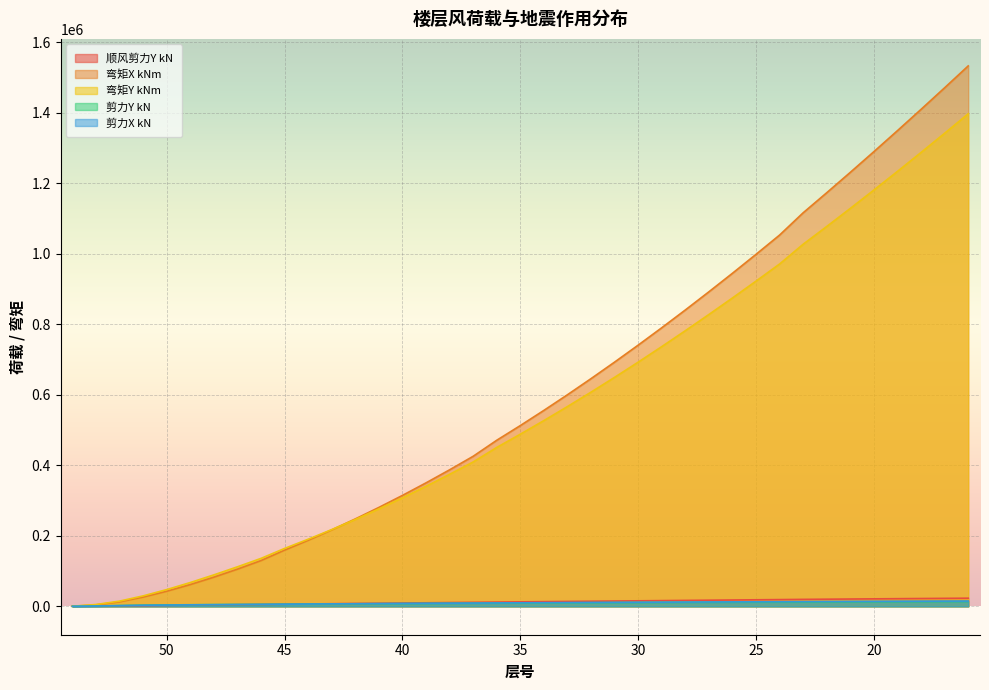

What is the sum of all 剪力X kN values?

363953.1